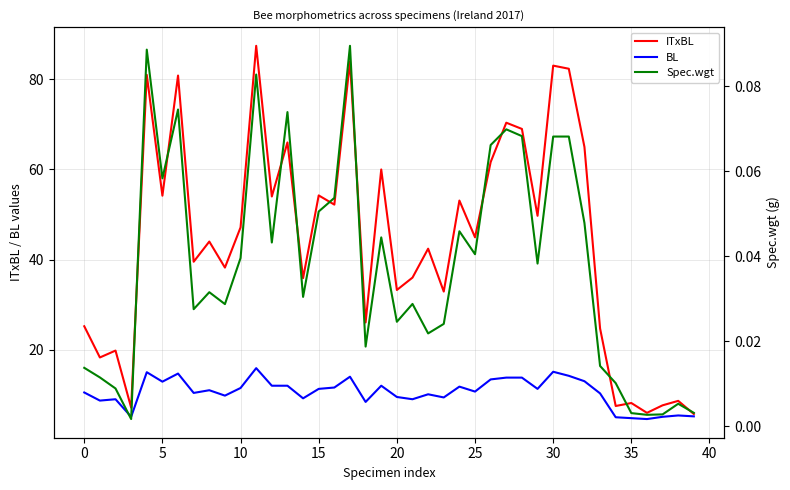

What is the label of the 26th point from the left?

25